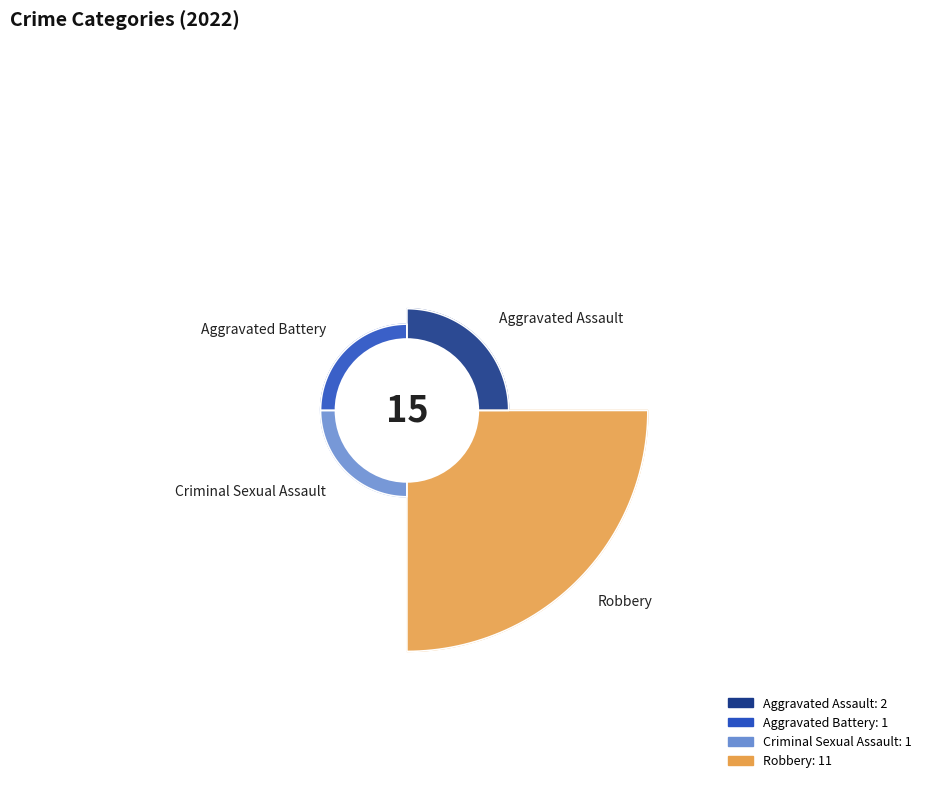

Which slice represents more than half of the pie?

Robbery